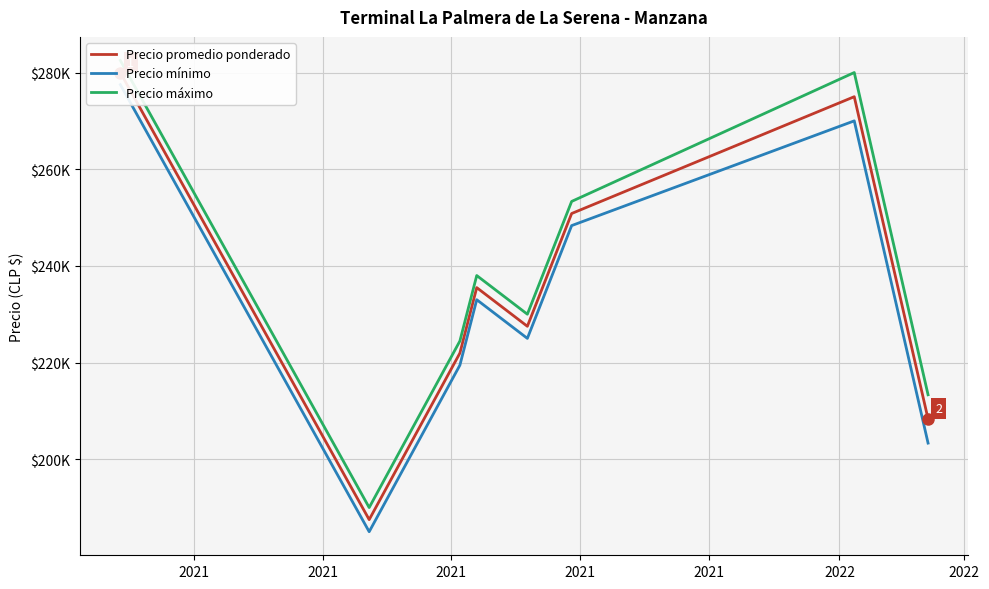

The Precio mínimo series shows 306099 at 2021. True or false?

False